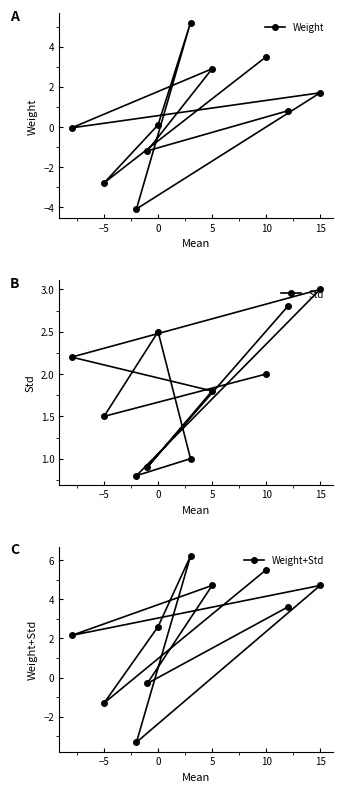

What is the highest value of the Weight series?

5.2